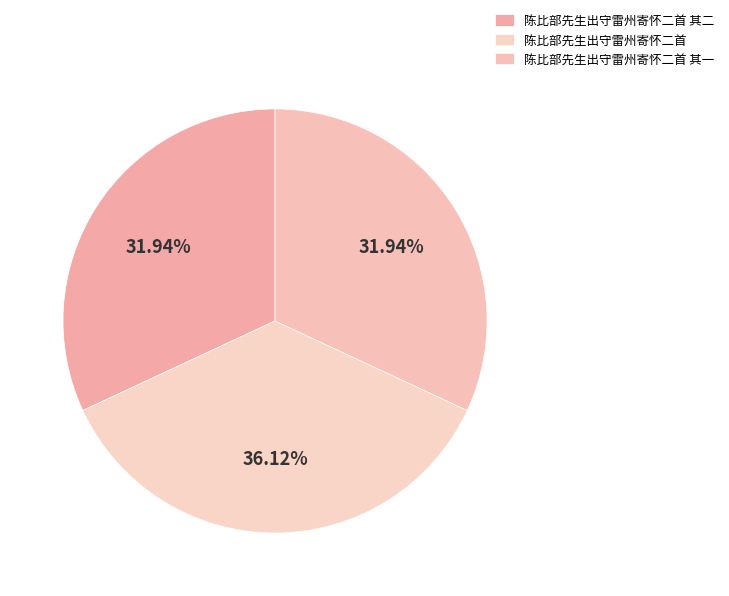

Is the sum of 陈比部先生出守雷州寄怀二首 and 陈比部先生出守雷州寄怀二首 其二 greater than half?

Yes